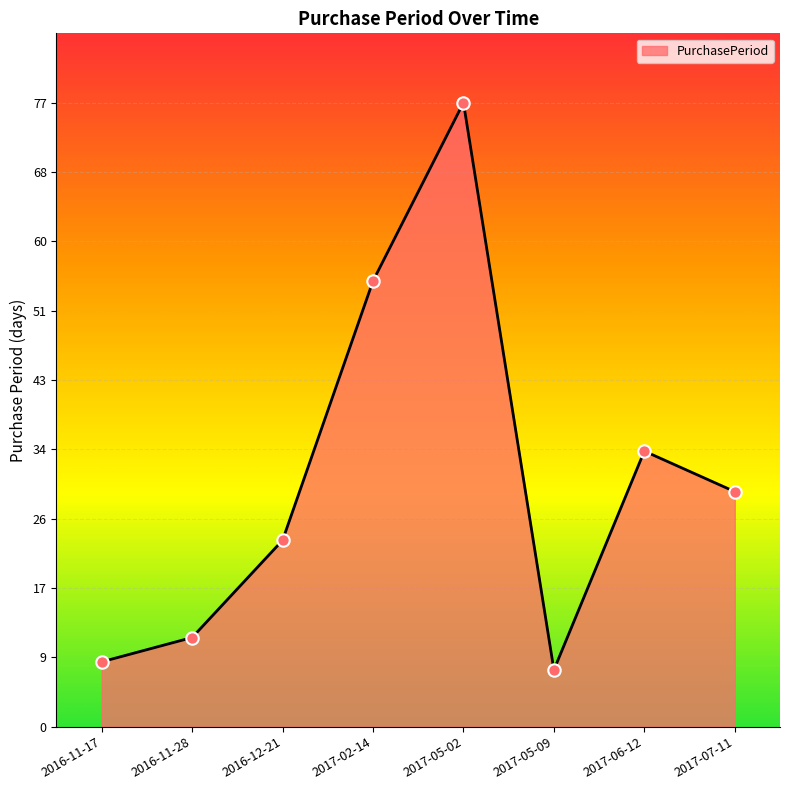

Approximately how many times larger is the value at 2016-12-21 compared to 2017-05-09?

3.3